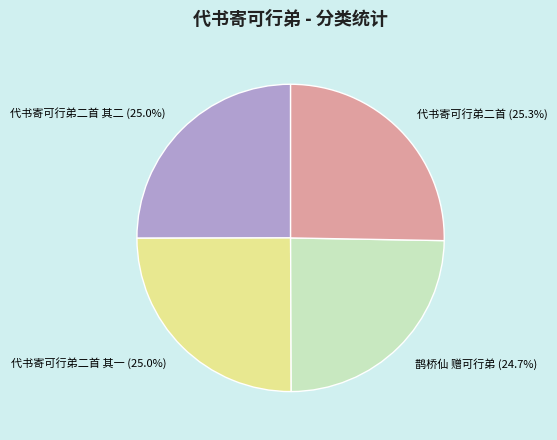

To the nearest percent, what portion does 鹊桥仙 赠可行弟 represent?

25%